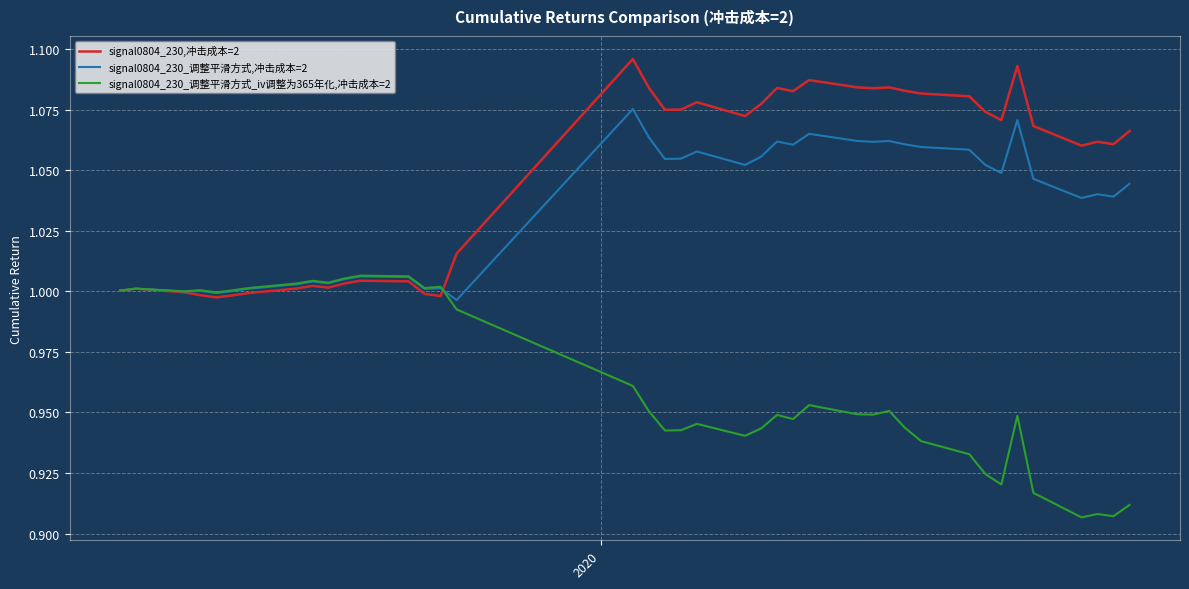

Does the chart have visible grid lines?

Yes